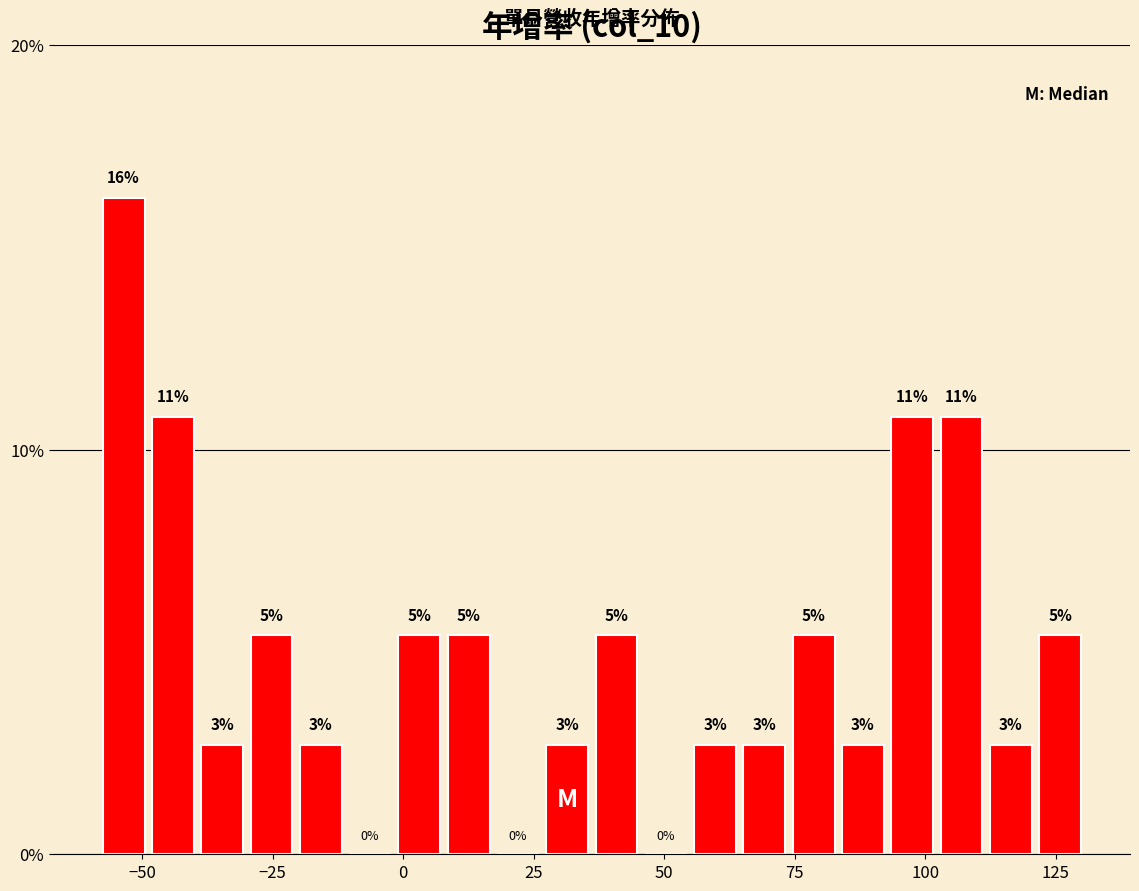

Around what value on the x-axis is the tallest bar? Give the approximate position of its centre, as read against the axis.

-55